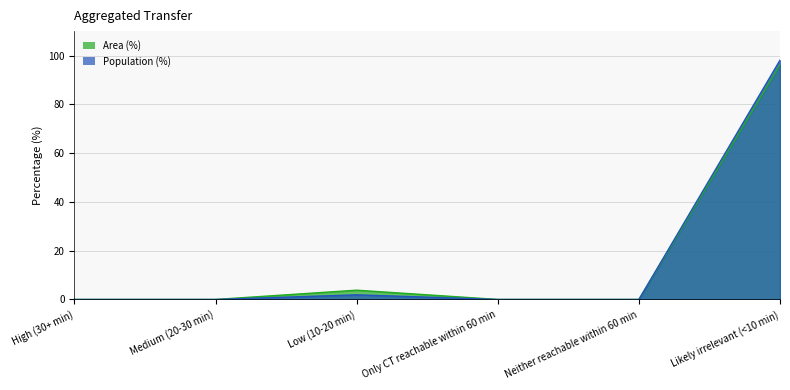

How many data points in Population (%) are above 0?

2